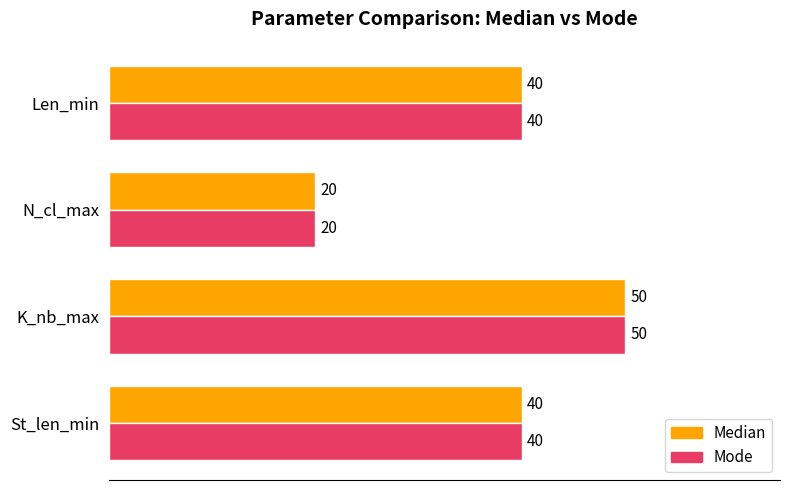

At which category is the sum across all series the highest?

K_nb_max